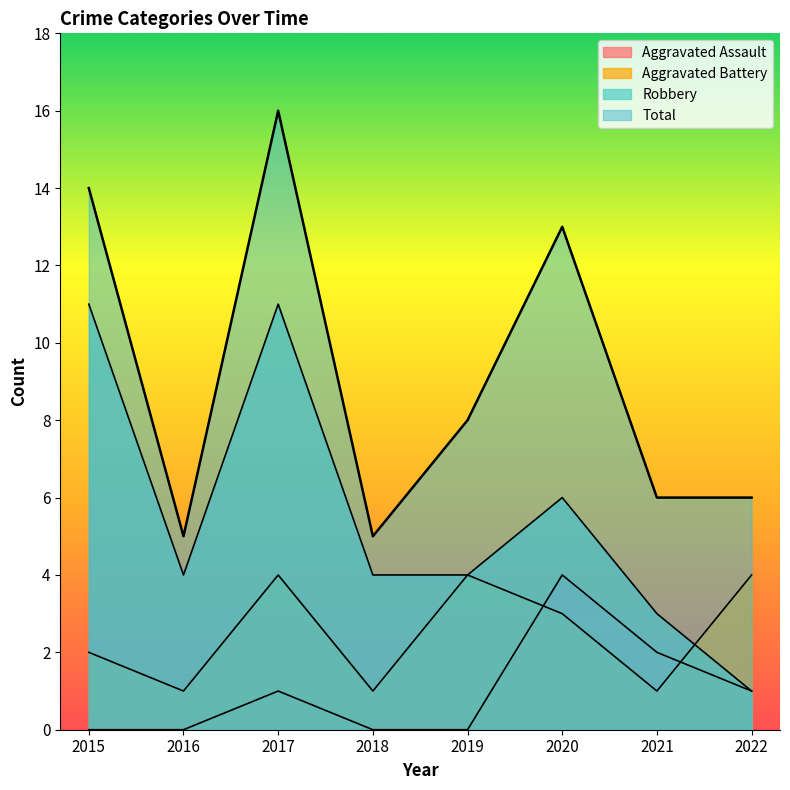

What is the spread (max minus min) of values at 2016?

5